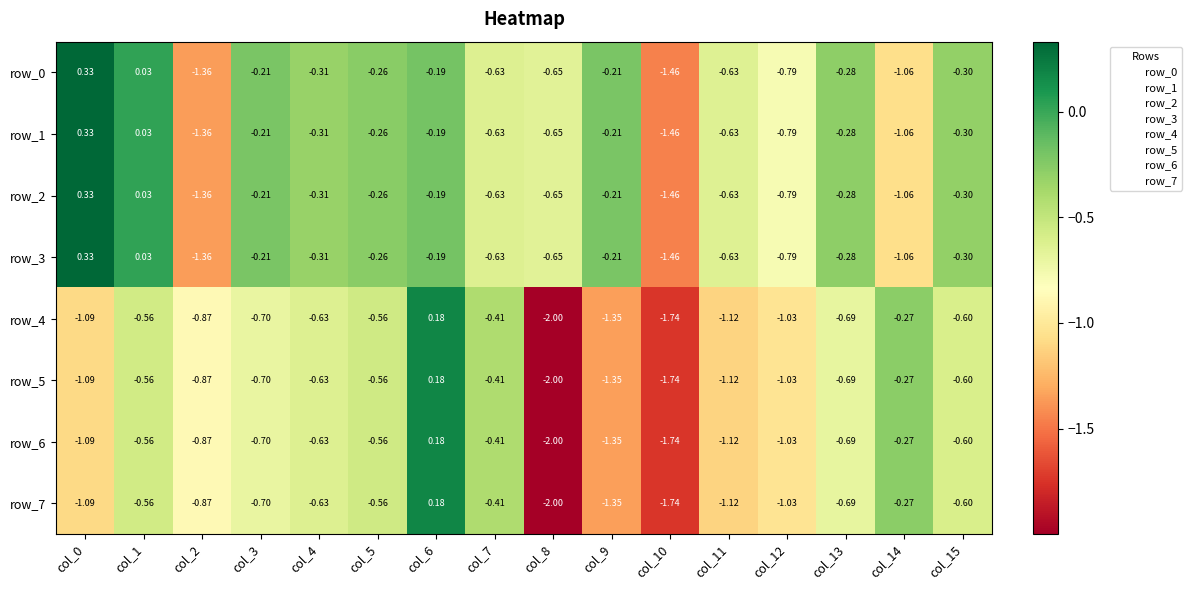

How many values in the row_3 series exceed 0?

2